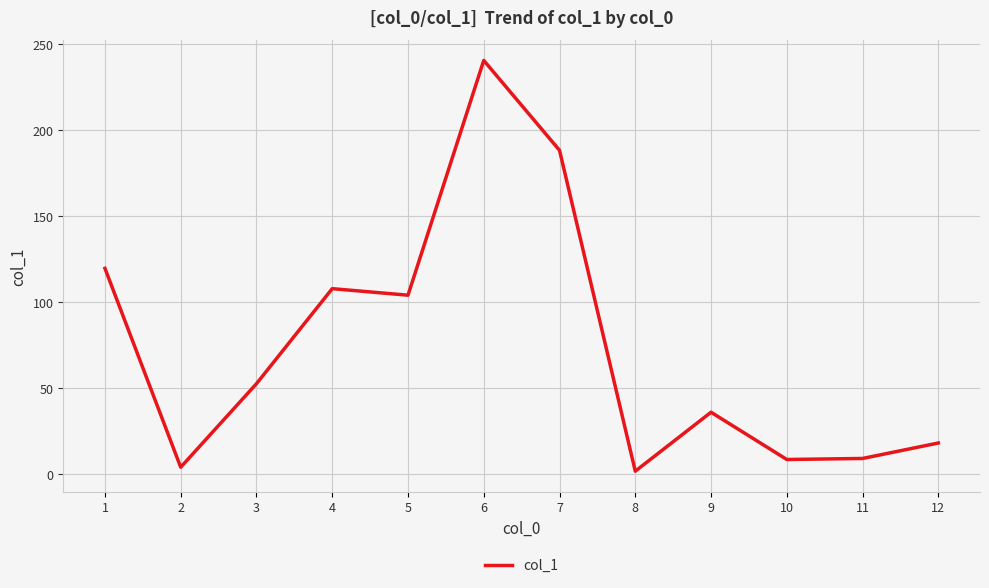

True or false: the data has more than 2 interior local peaks.

True